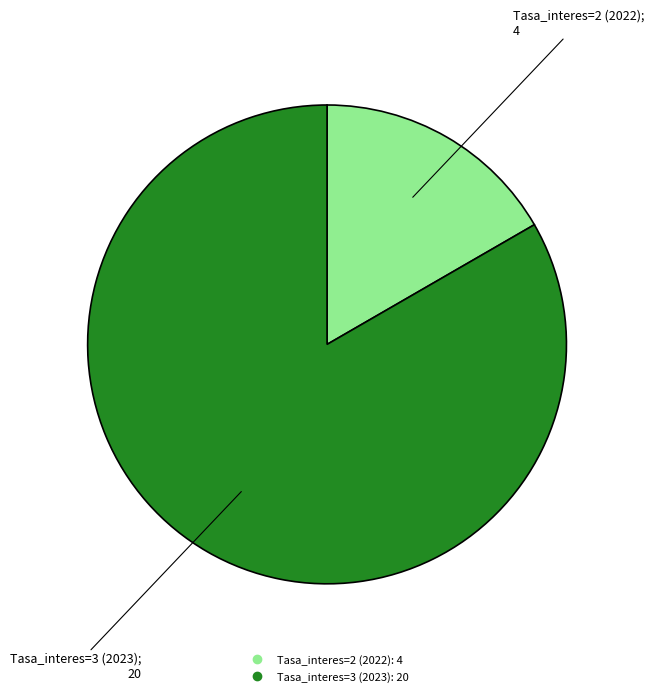

How many segments does this pie chart have?

2